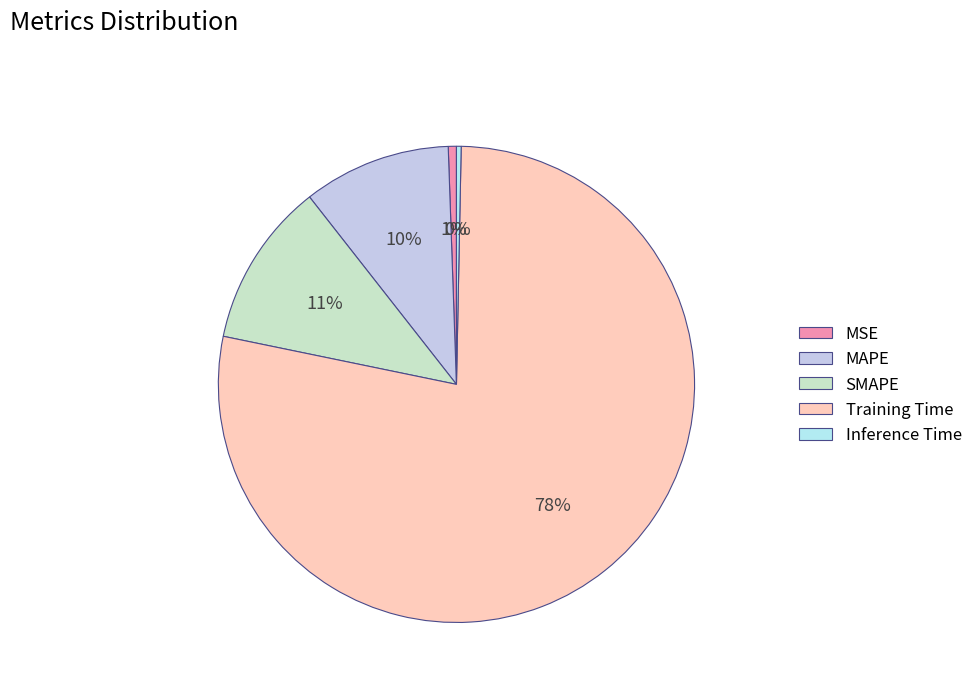

What is the smallest slice in the pie chart?

Inference Time